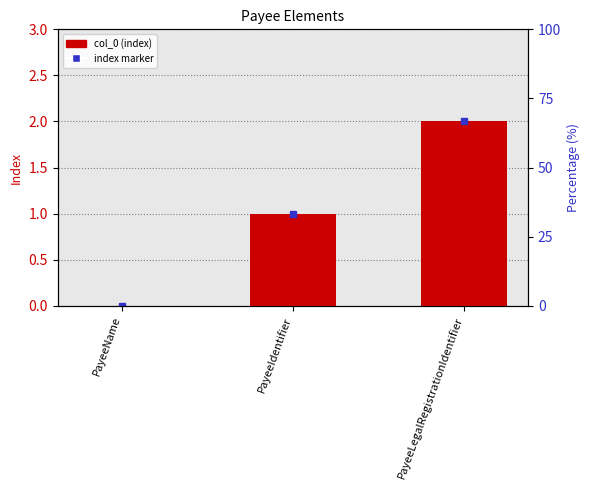

Between PayeeLegalRegistrationIdentifier and PayeeName, which is larger?

PayeeLegalRegistrationIdentifier